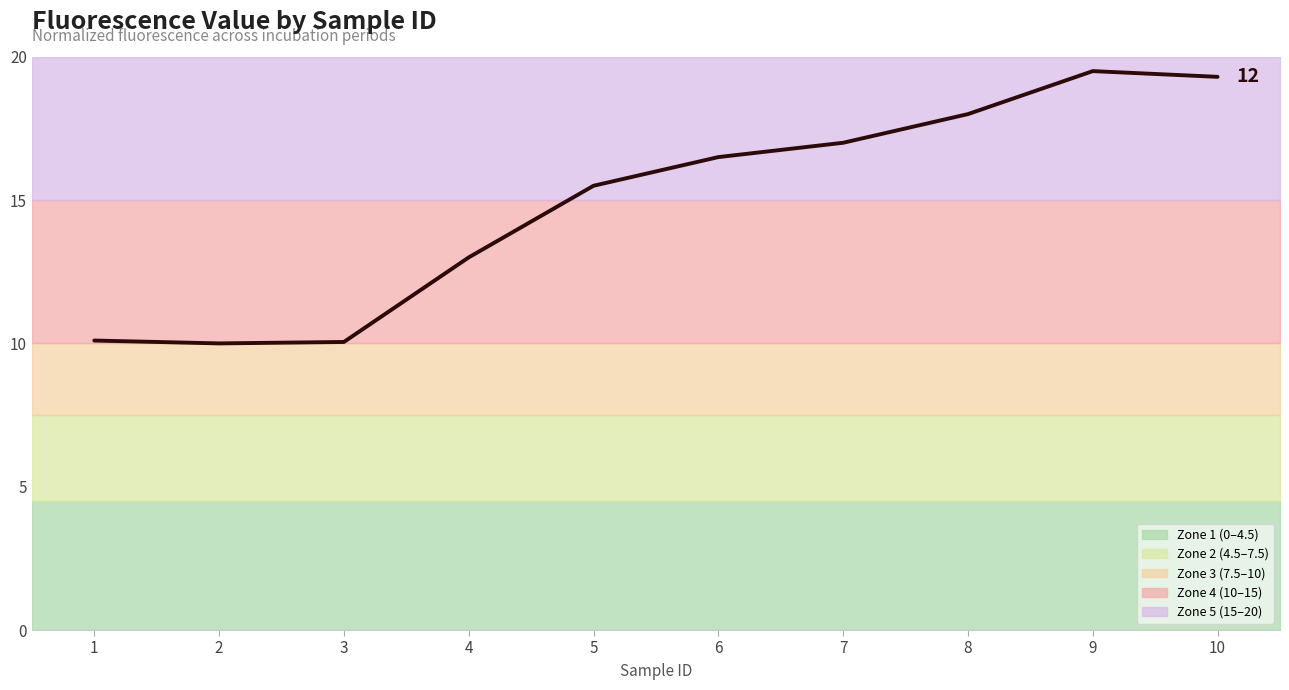

Where is the data nearest to the value 14?

4